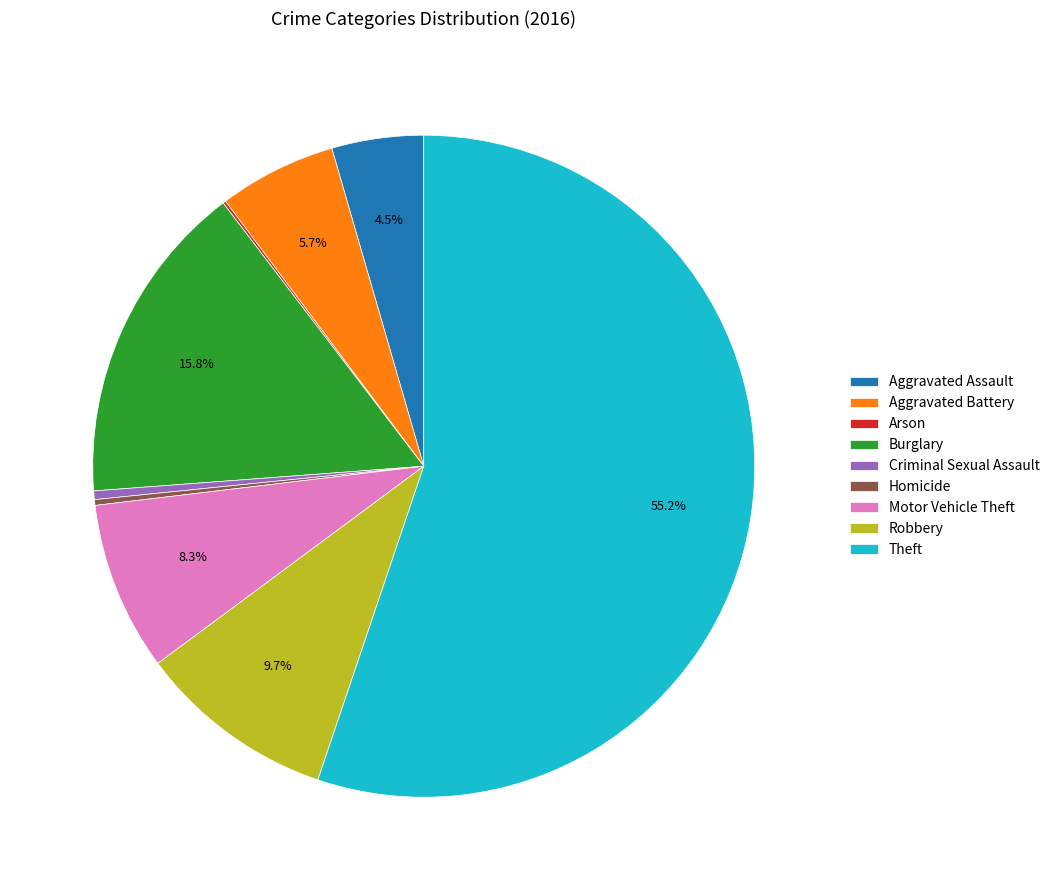

Which has a higher value, Burglary or Motor Vehicle Theft?

Burglary